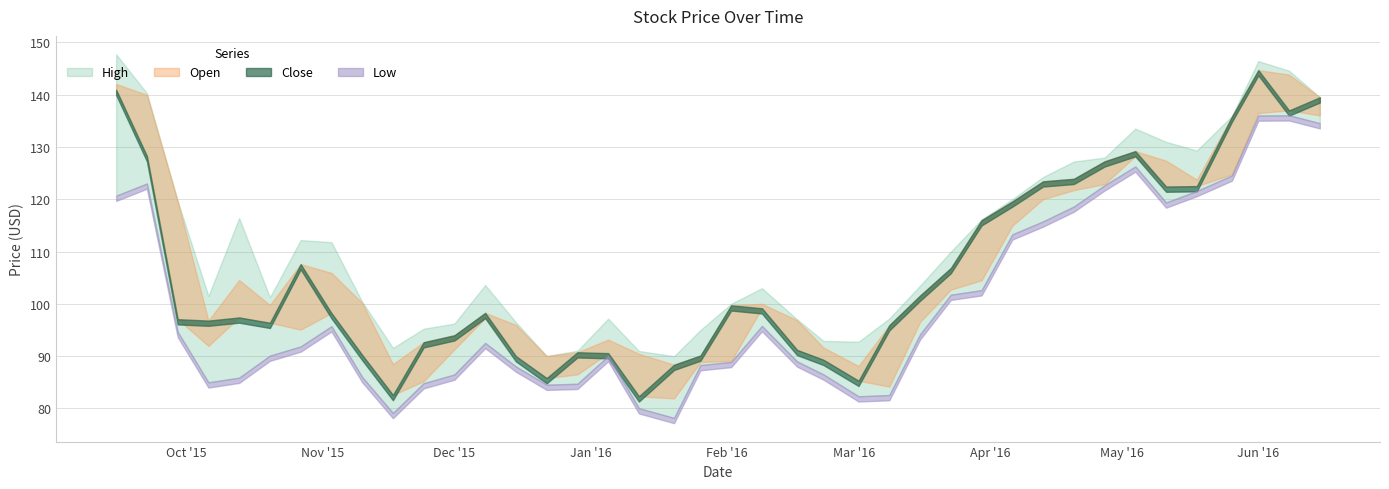

At which label does High first exceed 103?

2015-09-15